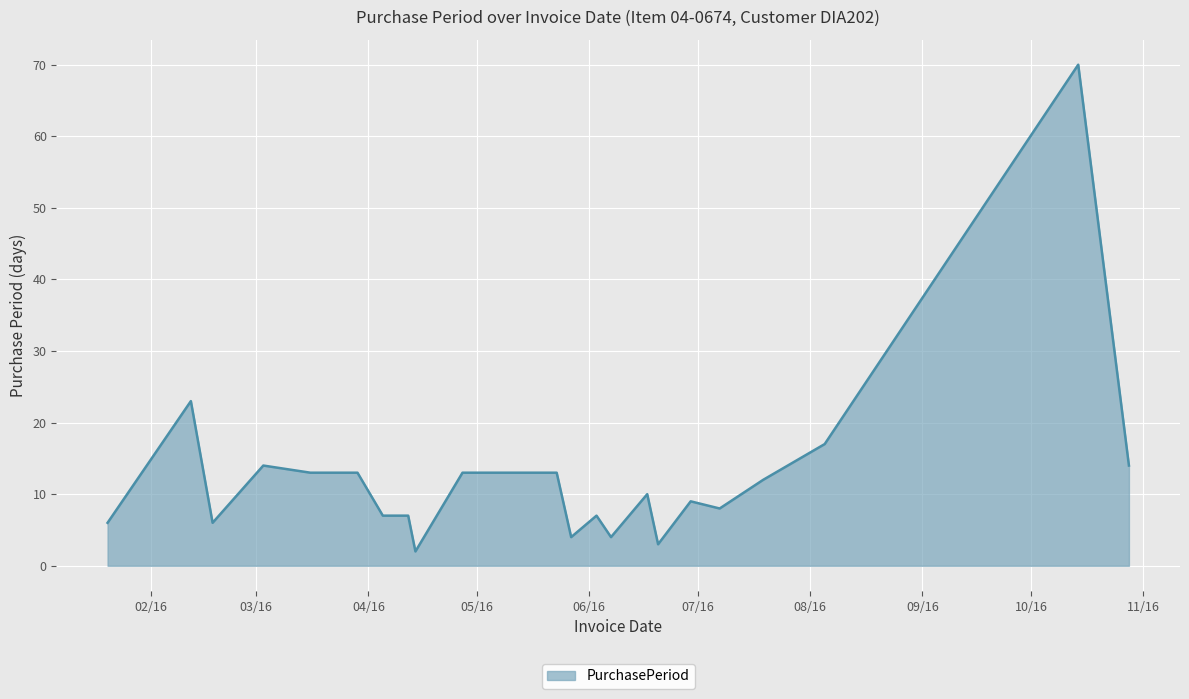

What is the smallest value displayed?

2